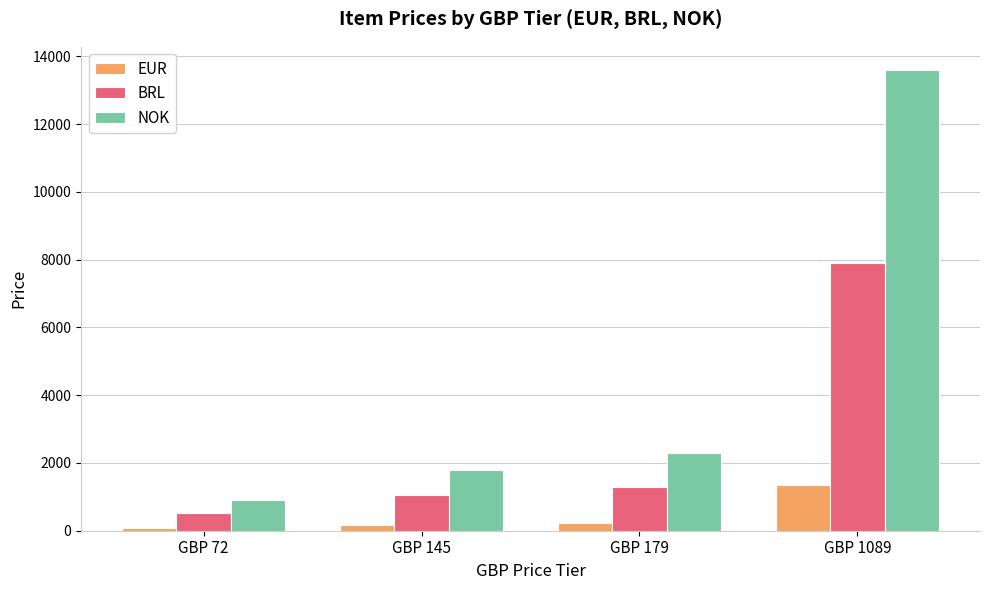

Between GBP 179 and GBP 1089, which series saw the biggest shift?

NOK